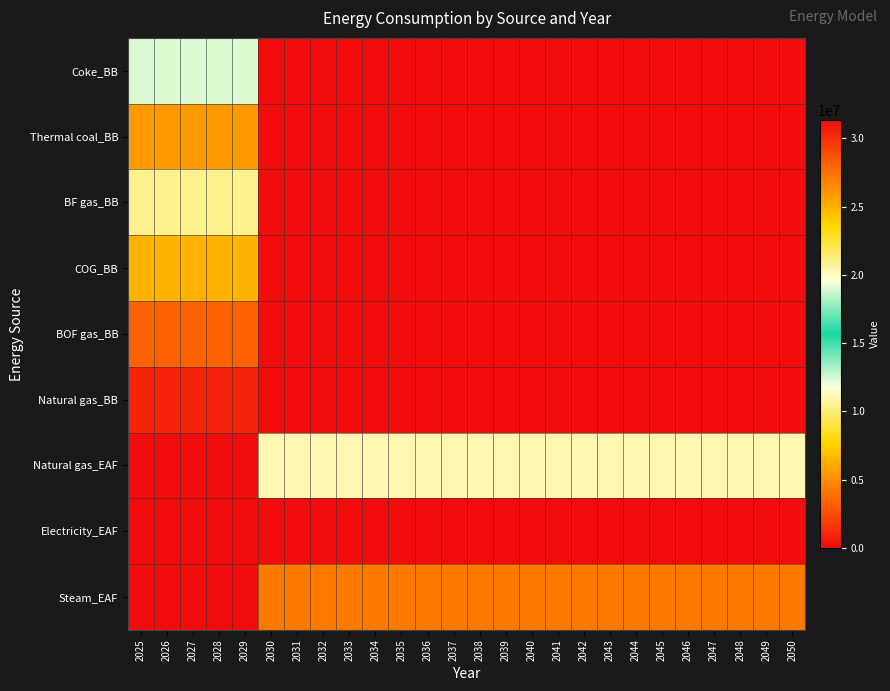

Reading left to right, list all the values displayed in this chart.

Coke_BB: 2025=18999200	2026=18999200	2027=18999200	2028=18999200	2029=18999200	2030=0	2031=0	2032=0	2033=0	2034=0	2035=0	2036=0	2037=0	2038=0	2039=0	2040=0	2041=0	2042=0	2043=0	2044=0	2045=0	2046=0	2047=0	2048=0	2049=0	2050=0
Thermal coal_BB: 2025=5420360	2026=5420360	2027=5420360	2028=5420360	2029=5420360	2030=0	2031=0	2032=0	2033=0	2034=0	2035=0	2036=0	2037=0	2038=0	2039=0	2040=0	2041=0	2042=0	2043=0	2044=0	2045=0	2046=0	2047=0	2048=0	2049=0	2050=0
BF gas_BB: 2025=20899120	2026=20899120	2027=20899120	2028=20899120	2029=20899120	2030=0	2031=0	2032=0	2033=0	2034=0	2035=0	2036=0	2037=0	2038=0	2039=0	2040=0	2041=0	2042=0	2043=0	2044=0	2045=0	2046=0	2047=0	2048=0	2049=0	2050=0
COG_BB: 2025=6370320	2026=6370320	2027=6370320	2028=6370320	2029=6370320	2030=0	2031=0	2032=0	2033=0	2034=0	2035=0	2036=0	2037=0	2038=0	2039=0	2040=0	2041=0	2042=0	2043=0	2044=0	2045=0	2046=0	2047=0	2048=0	2049=0	2050=0
BOF gas_BB: 2025=3296920	2026=3296920	2027=3296920	2028=3296920	2029=3296920	2030=0	2031=0	2032=0	2033=0	2034=0	2035=0	2036=0	2037=0	2038=0	2039=0	2040=0	2041=0	2042=0	2043=0	2044=0	2045=0	2046=0	2047=0	2048=0	2049=0	2050=0
Natural gas_BB: 2025=894080	2026=894080	2027=894080	2028=894080	2029=894080	2030=0	2031=0	2032=0	2033=0	2034=0	2035=0	2036=0	2037=0	2038=0	2039=0	2040=0	2041=0	2042=0	2043=0	2044=0	2045=0	2046=0	2047=0	2048=0	2049=0	2050=0
Natural gas_EAF: 2025=0	2026=0	2027=0	2028=0	2029=0	2030=20284440	2031=20284440	2032=20284440	2033=20284440	2034=20284440	2035=20284440	2036=20284440	2037=20284440	2038=20284440	2039=20284440	2040=20284440	2041=20284440	2042=20284440	2043=20284440	2044=20284440	2045=20284440	2046=20284440	2047=20284440	2048=20284440	2049=20284440	2050=20284440
Electricity_EAF: 2025=0	2026=0	2027=0	2028=0	2029=0	2030=31348680	2031=31348680	2032=31348680	2033=31348680	2034=31348680	2035=31348680	2036=31348680	2037=31348680	2038=31348680	2039=31348680	2040=31348680	2041=31348680	2042=31348680	2043=31348680	2044=31348680	2045=31348680	2046=31348680	2047=31348680	2048=31348680	2049=31348680	2050=31348680
Steam_EAF: 2025=0	2026=0	2027=0	2028=0	2029=0	2030=4246880	2031=4246880	2032=4246880	2033=4246880	2034=4246880	2035=4246880	2036=4246880	2037=4246880	2038=4246880	2039=4246880	2040=4246880	2041=4246880	2042=4246880	2043=4246880	2044=4246880	2045=4246880	2046=4246880	2047=4246880	2048=4246880	2049=4246880	2050=4246880